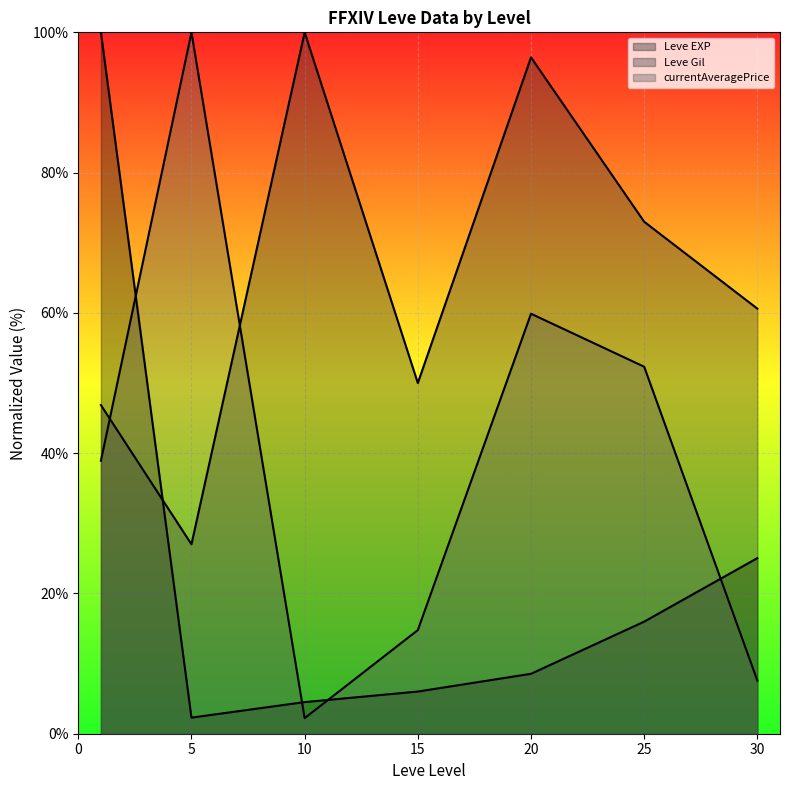

True or false: Leve Gil (line) and Leve EXP (line) cross at least once.

True